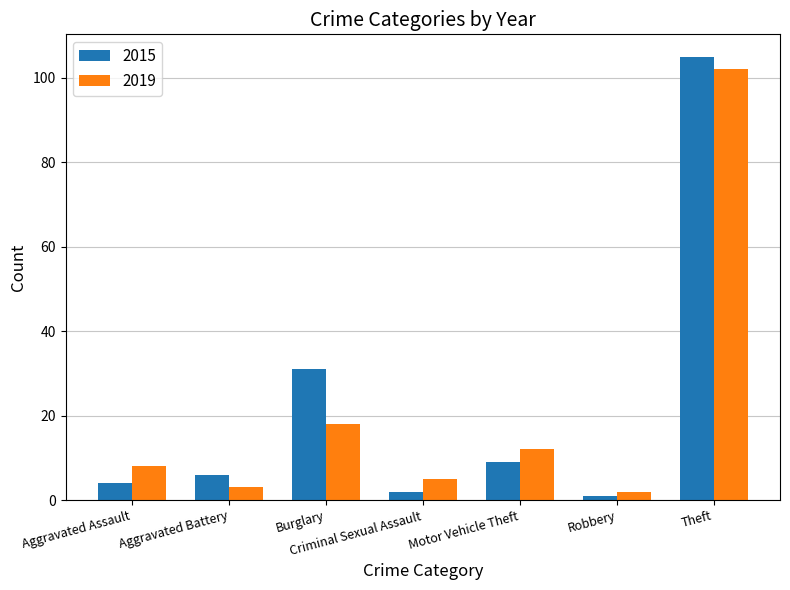

Is it true that 2015 equals 39 at Theft?

False